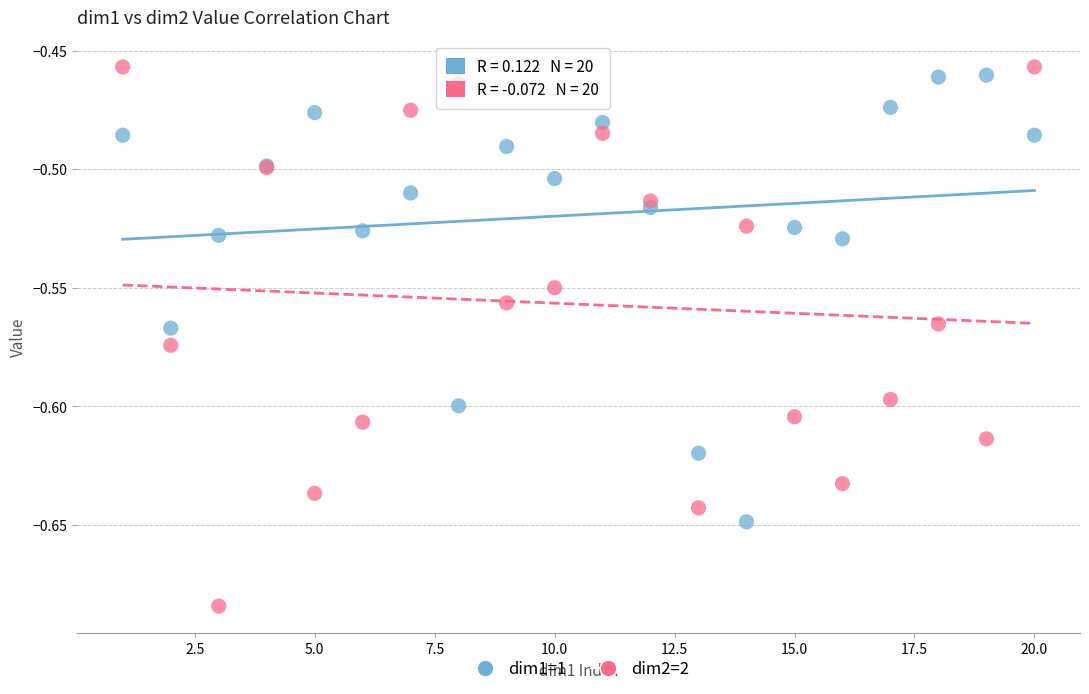

Which series has the largest Y range (max minus min)?

dim2=2